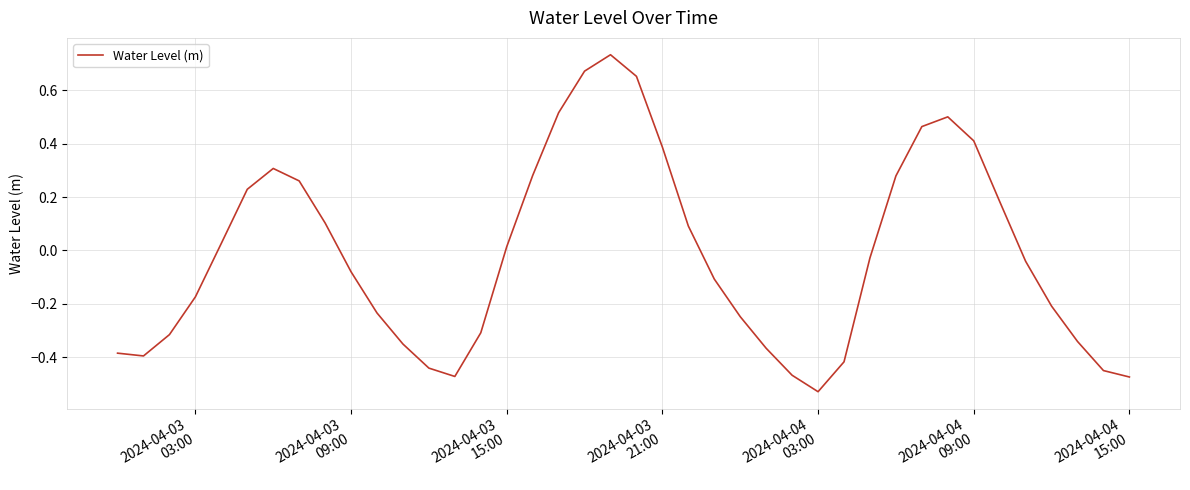

What is the sum of all values?

-0.7